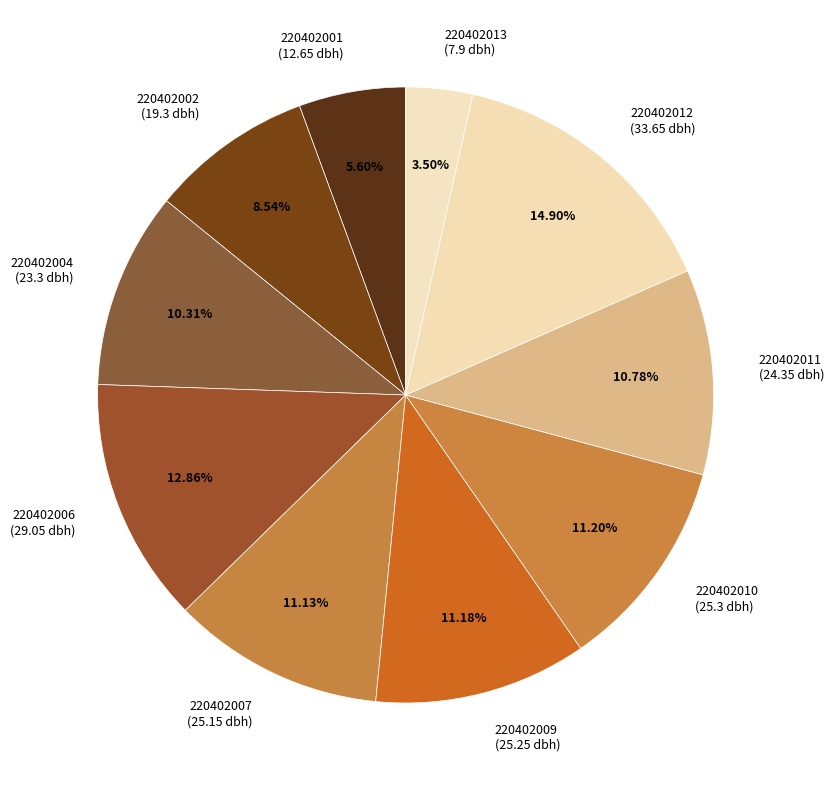

How many segments does this pie chart have?

10